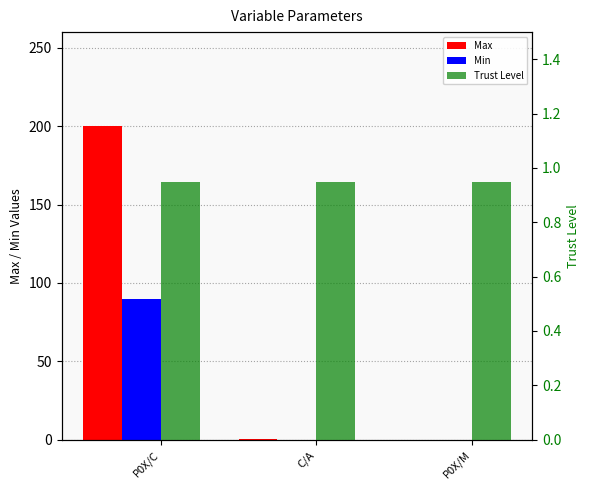

Reading left to right, extract all data points from this chart.

Max: 200.0	0.2	0.0
Min: 90.0	0.0	0.0
Trust Level: 0.9	0.9	0.9